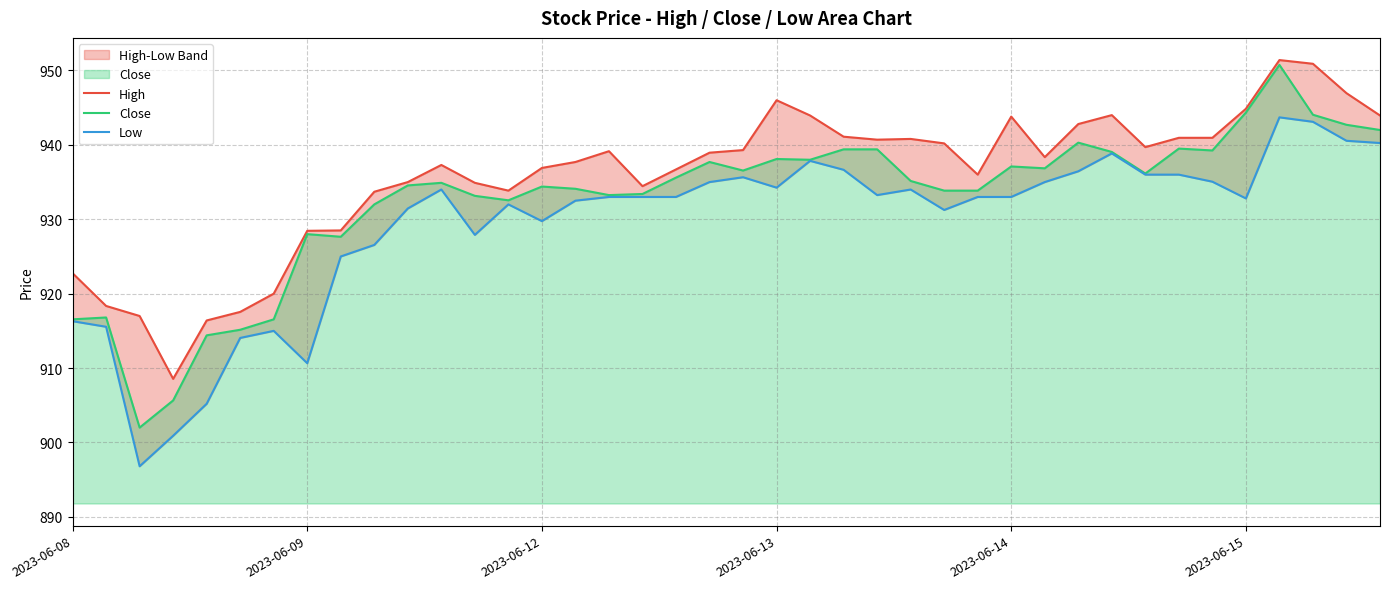

How many interior local peaks does the Low series have?

8